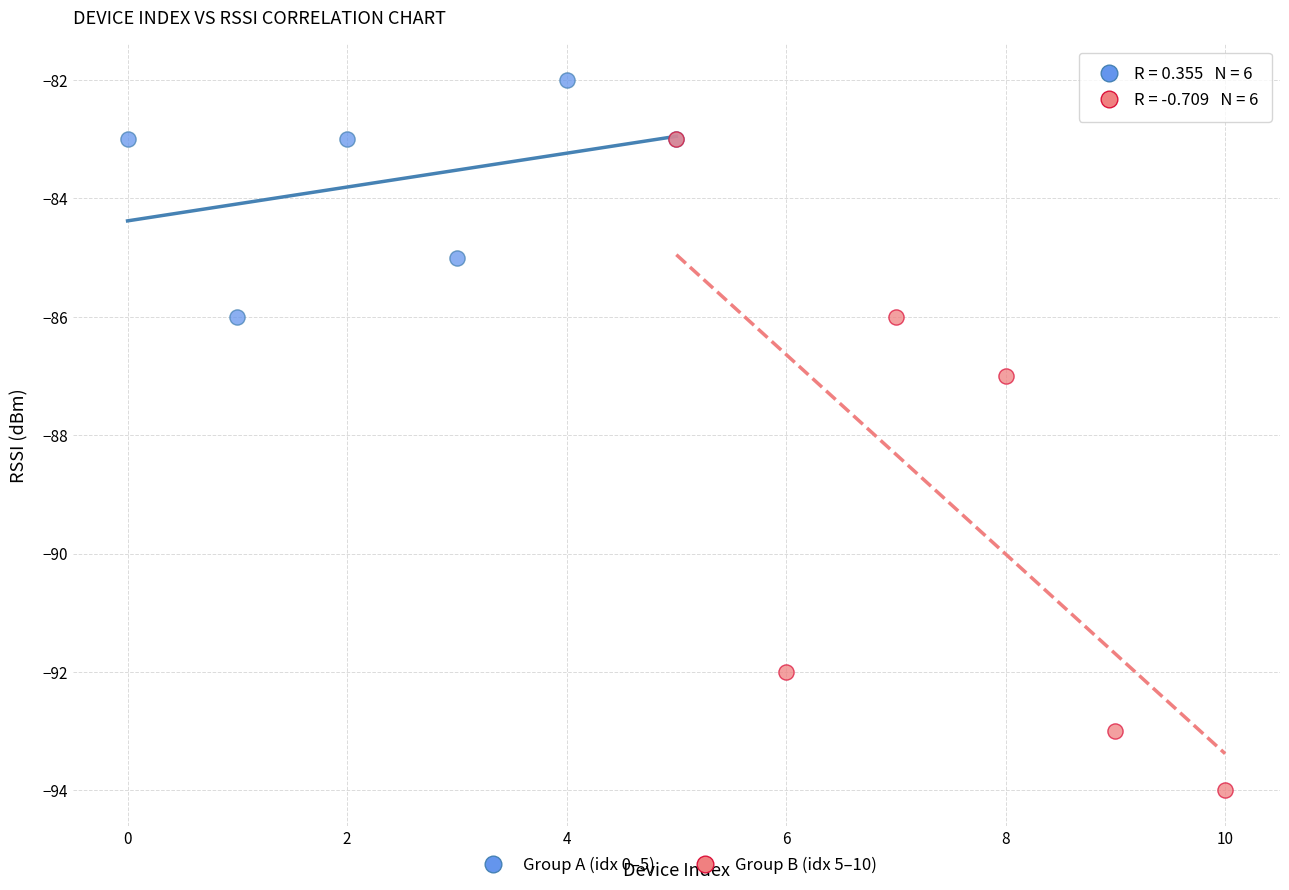

Which series has the largest Y range (max minus min)?

Group B (idx 5–10)